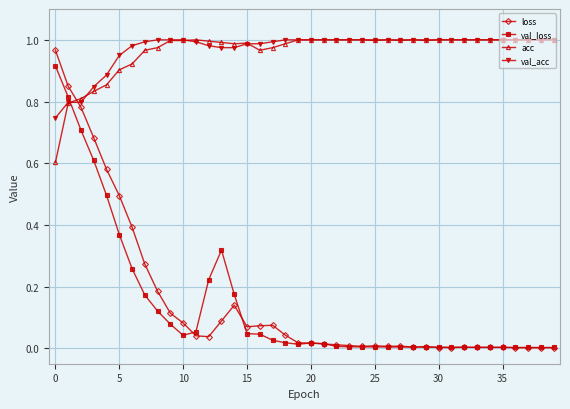

True or false: loss and acc cross at least once.

True